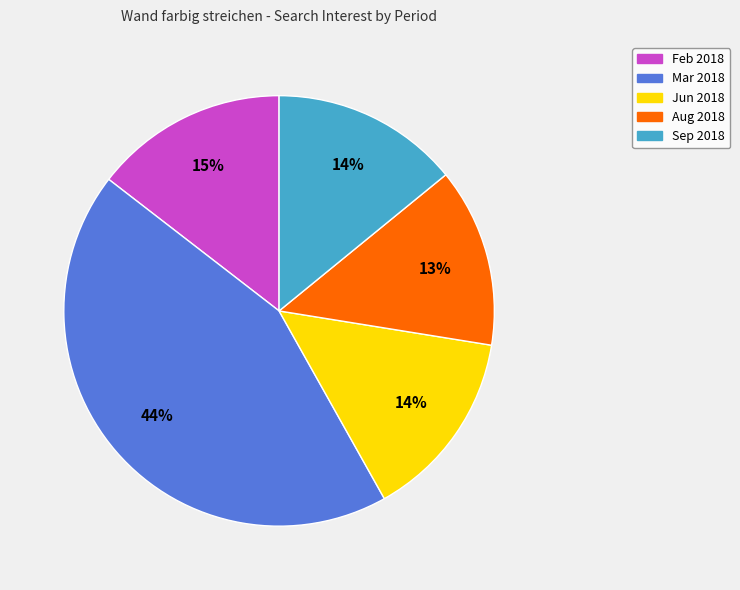

Is there any slice that represents more than half of the pie?

No